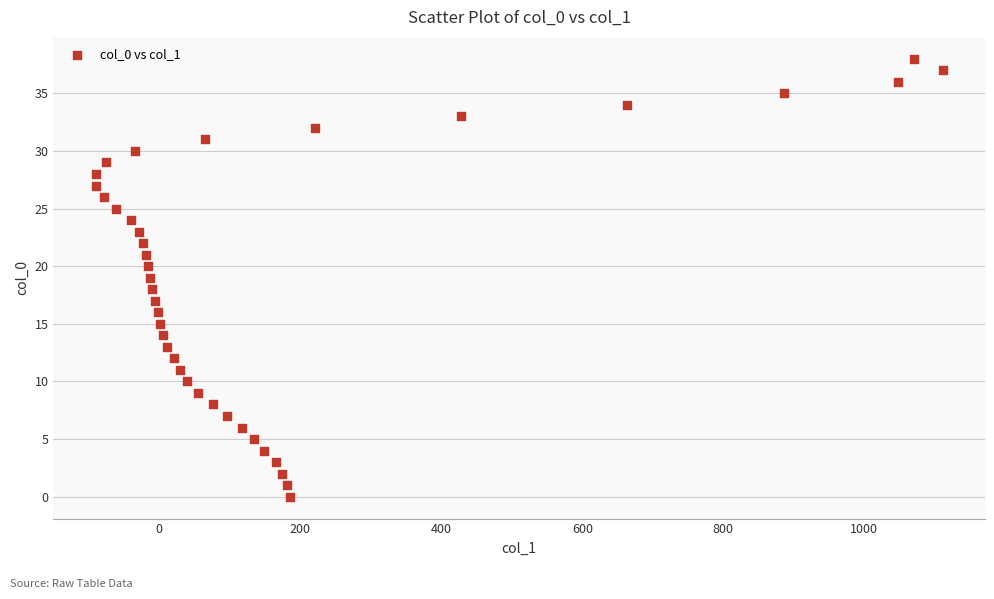

What is the range of X values (max minus min)?

1201